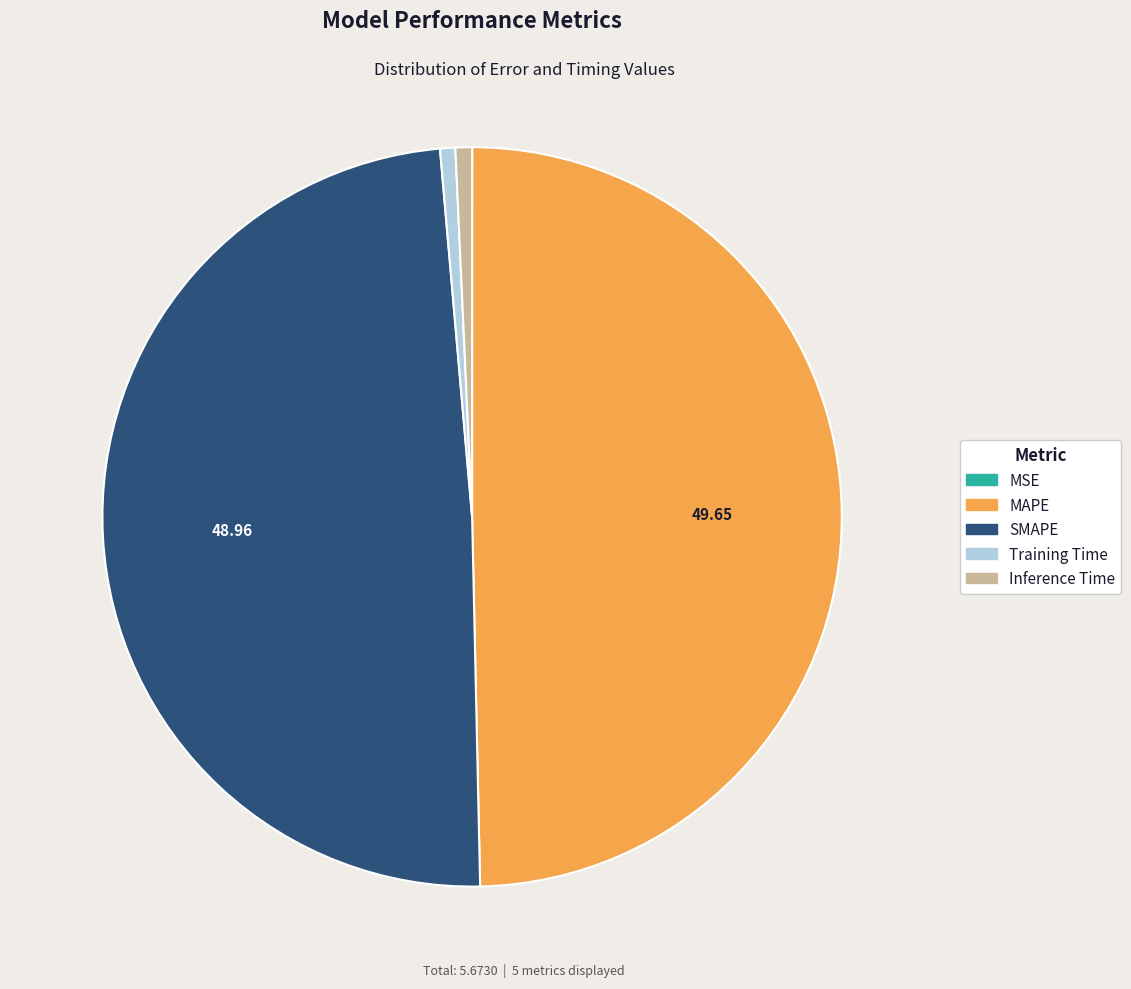

Does Training Time represent more than half of the total?

No